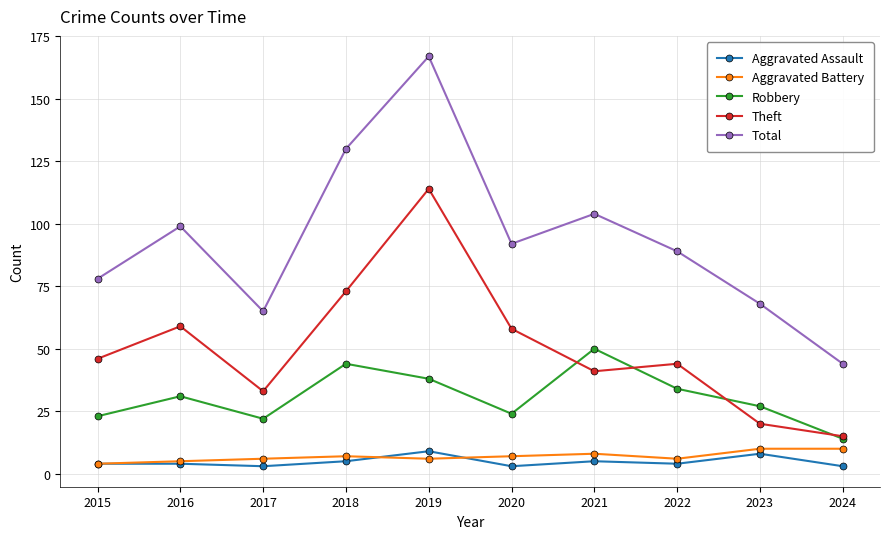

How many interior local valleys does the Theft series have?

2